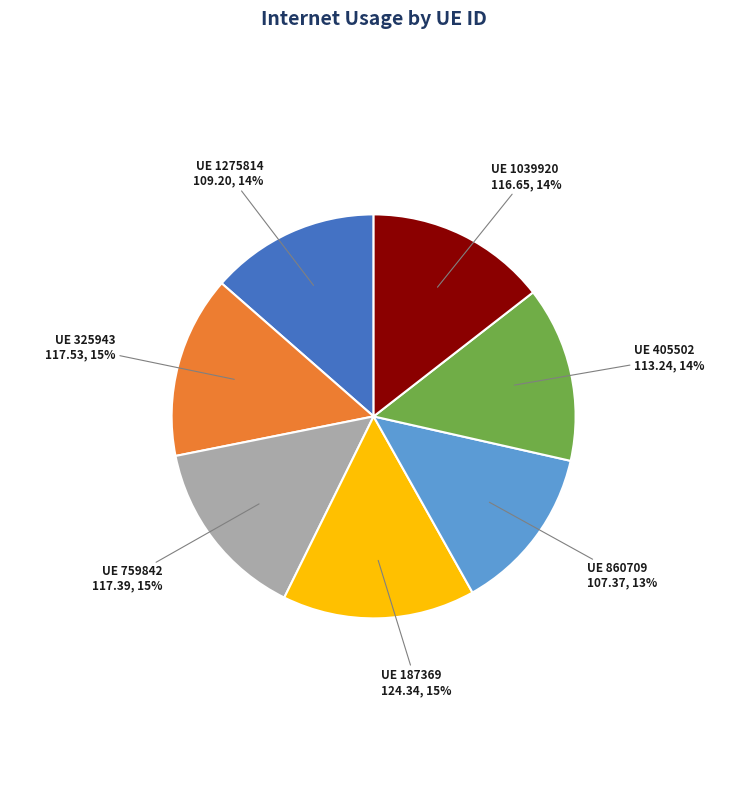

How many slices are in this pie chart?

7